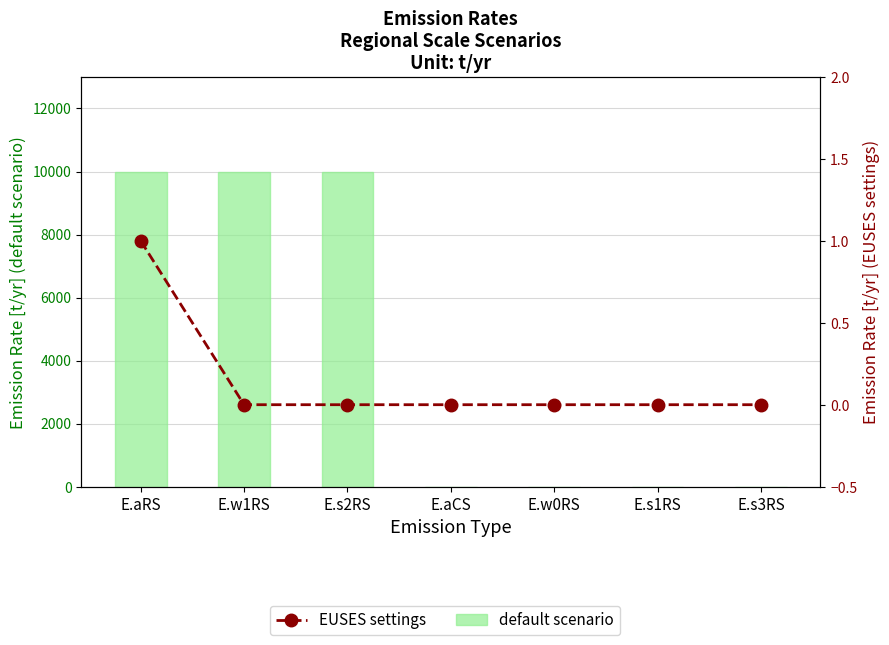

List the labels in order of EUSES settings value, smallest first.

E.w1RS, E.s2RS, E.aCS, E.w0RS, E.s1RS, E.s3RS, E.aRS